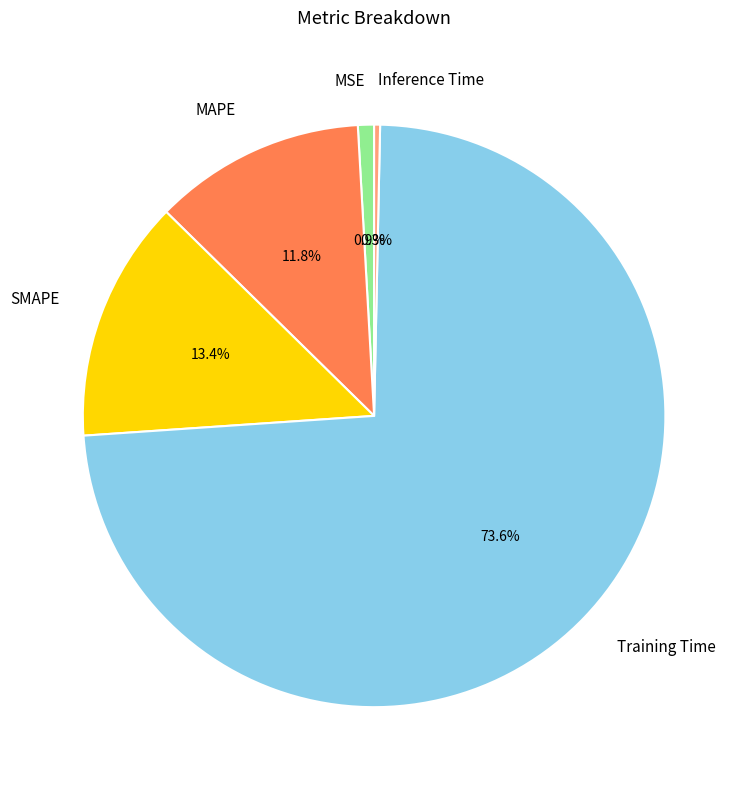

What is the largest slice in the pie chart?

Training Time